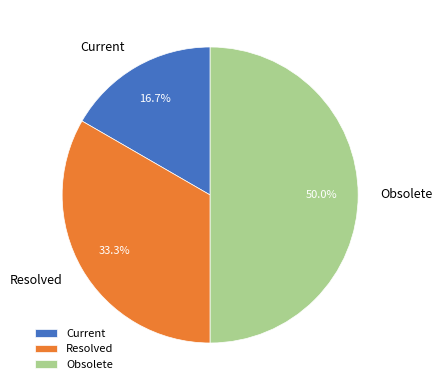

To the nearest percent, what portion does Obsolete represent?

50%